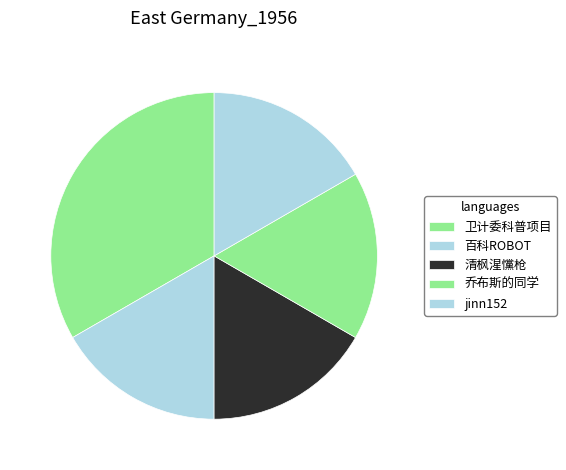

Count the number of slices in the pie.

5